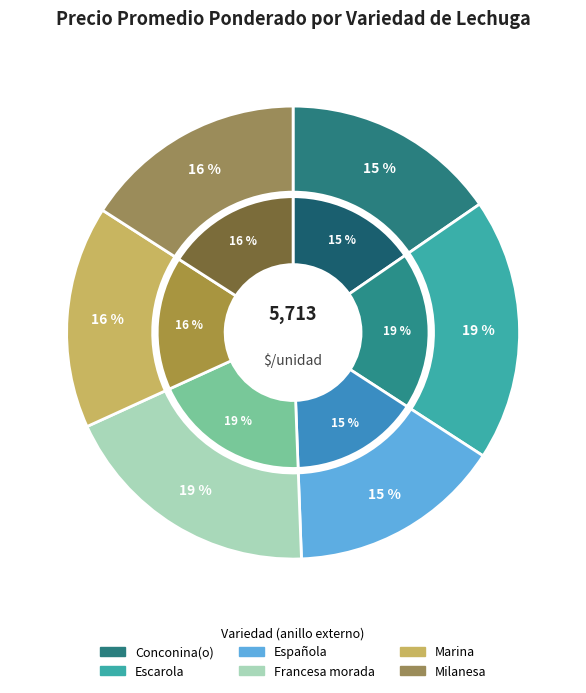

To the nearest percent, what is the average slice percentage?

17%